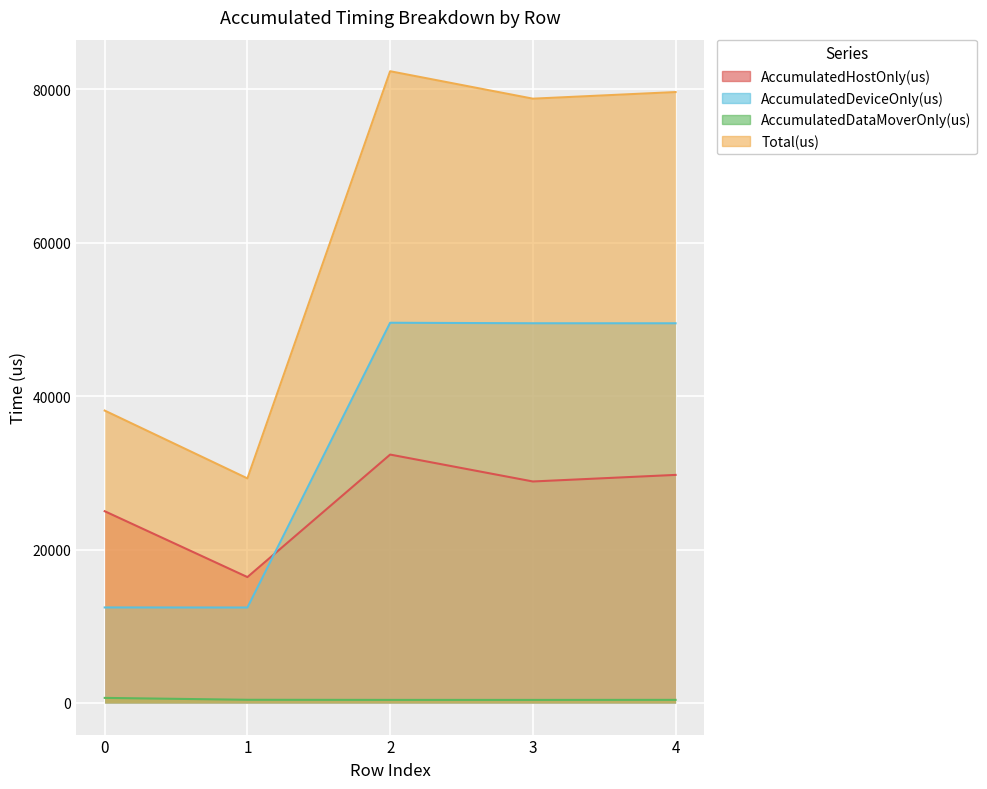

How many interior local peaks does the AccumulatedHostOnly(us) series have?

1